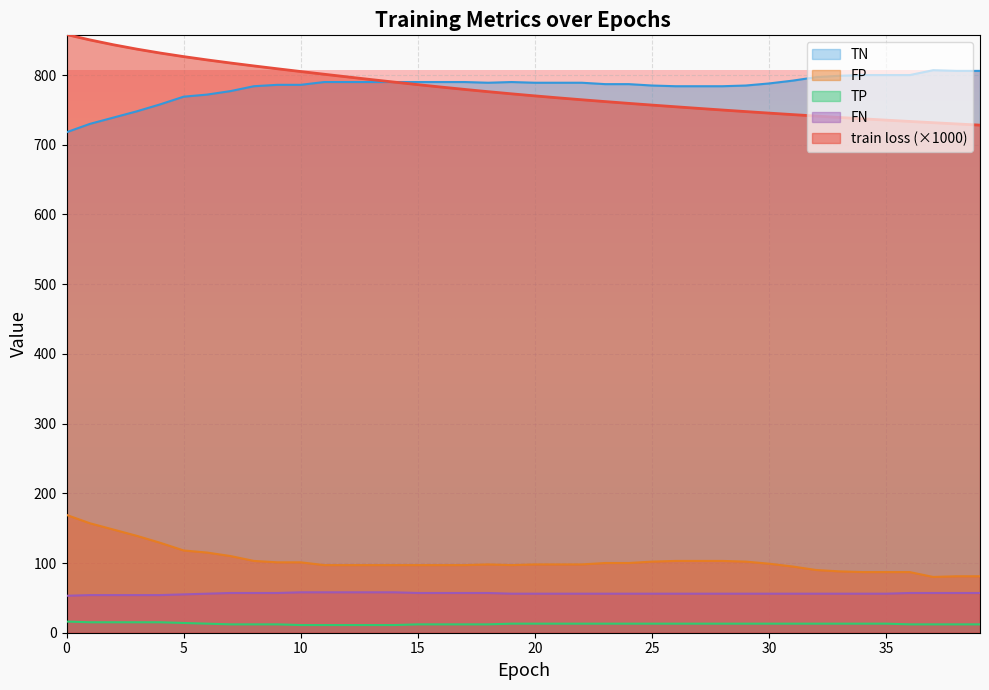

How many lines are shown in the chart?

5